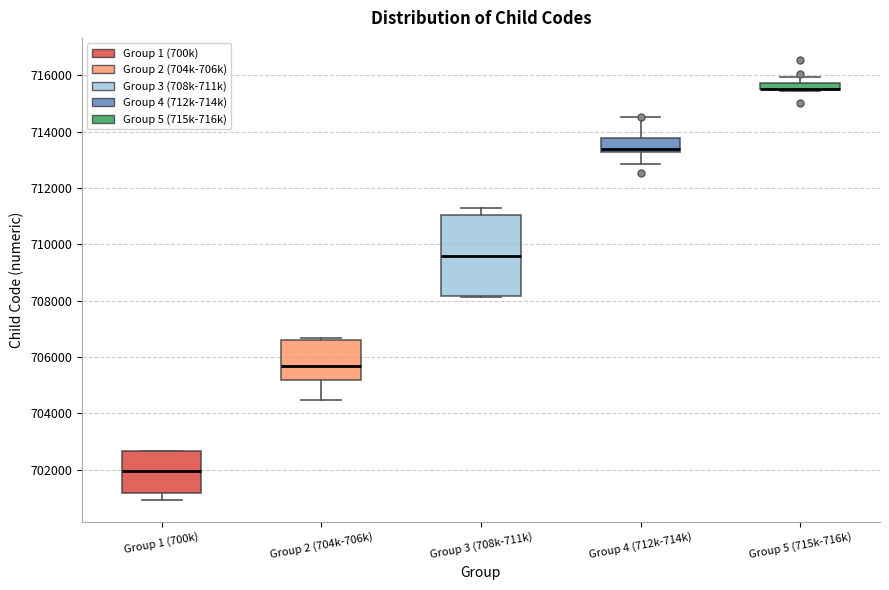

Comparing the boxes themselves (not the whiskers), which one is the tallest?

Group 3 (708k-711k)